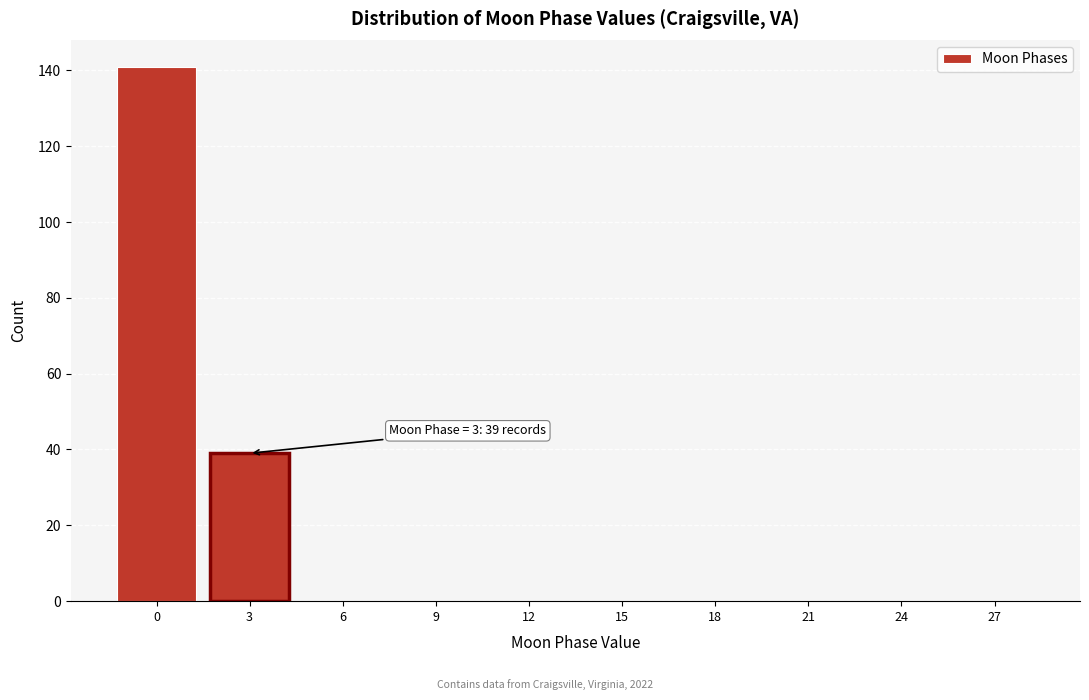

Reading left to right, list all the values displayed in this chart.

0=141	3=39	6=0	9=0	12=0	15=0	18=0	21=0	24=0	27=0